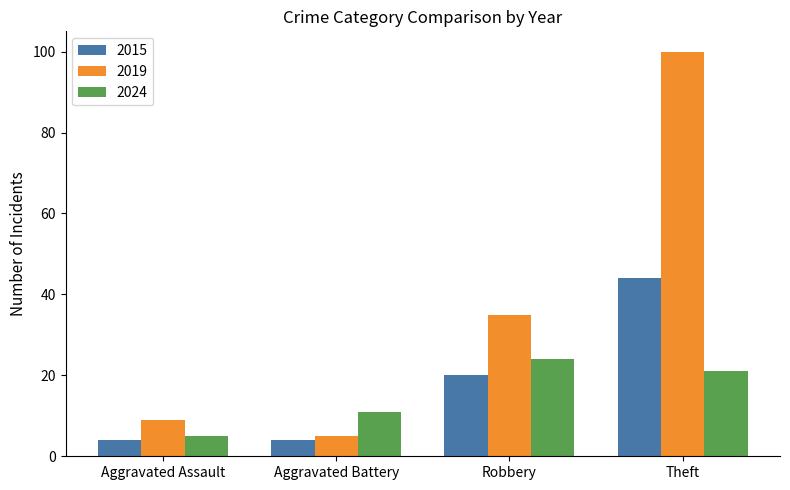

What position from the left is Aggravated Assault?

1